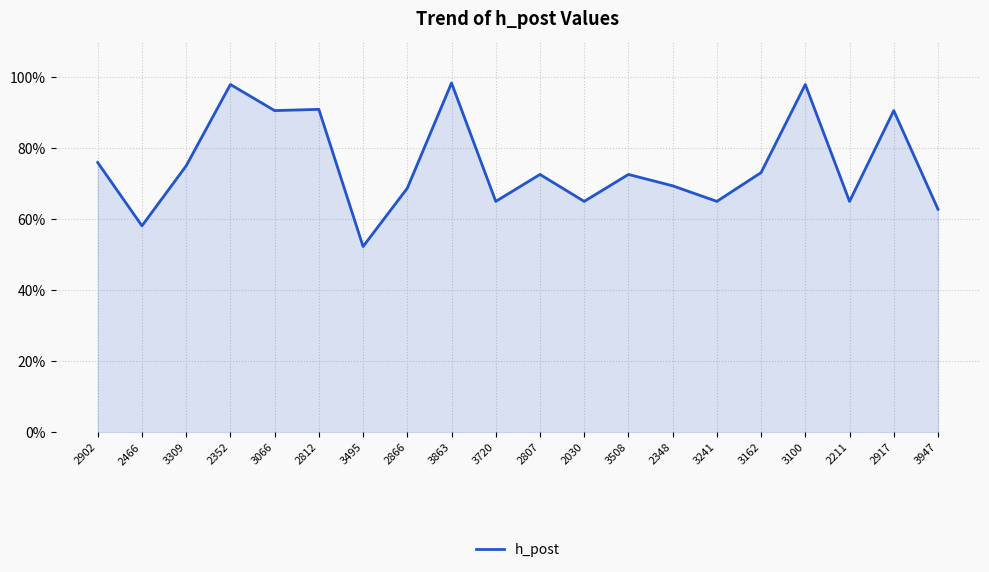

Does the chart display data point markers on the line(s)?

No